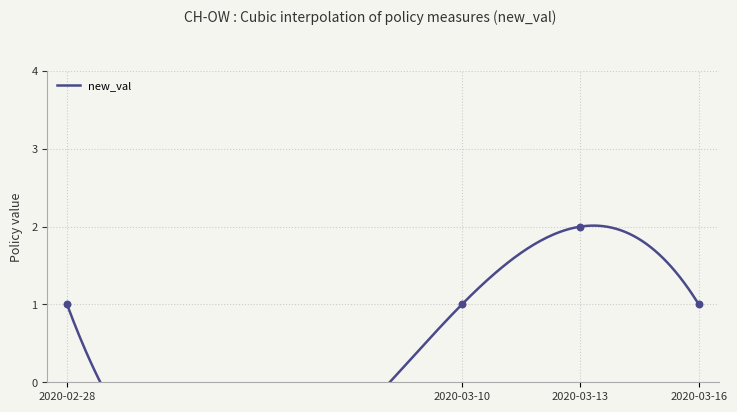

What is the change in value from 2020-02-28 to 2020-03-13?

+1